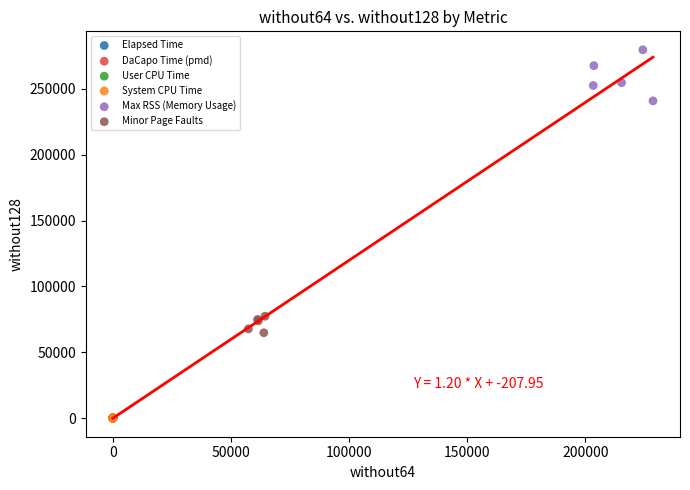

Which series reaches the maximum Y coordinate?

Max RSS (Memory Usage)